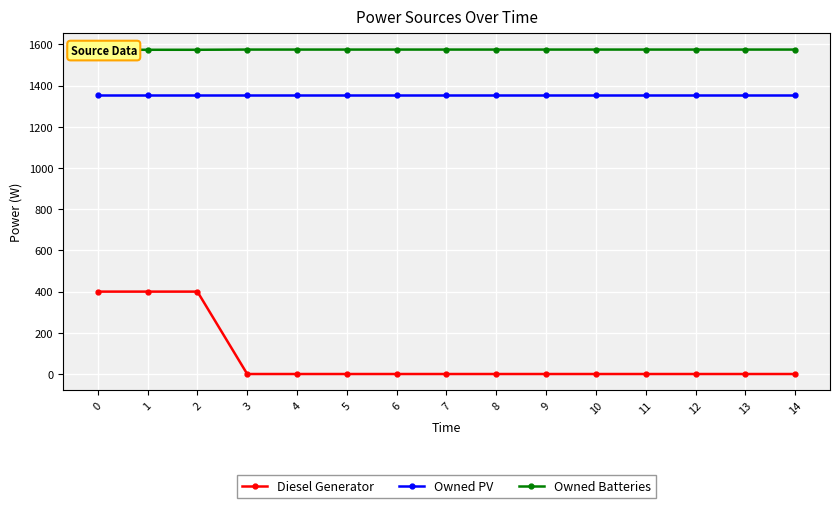

What is the minimum value for Owned PV?

1354